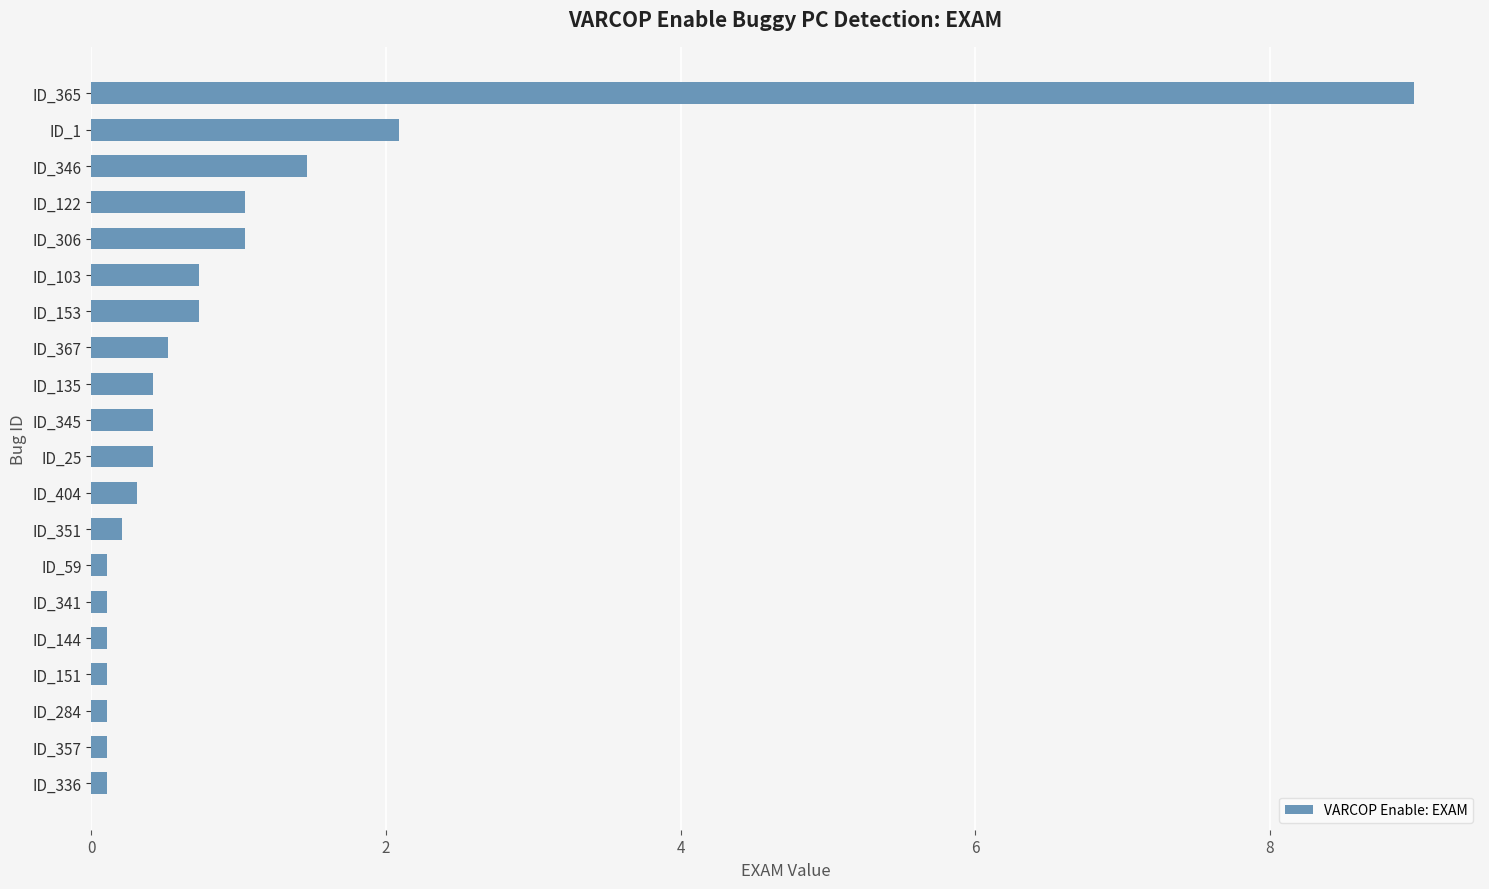

What is the difference between the second highest and minimum values?

2.0